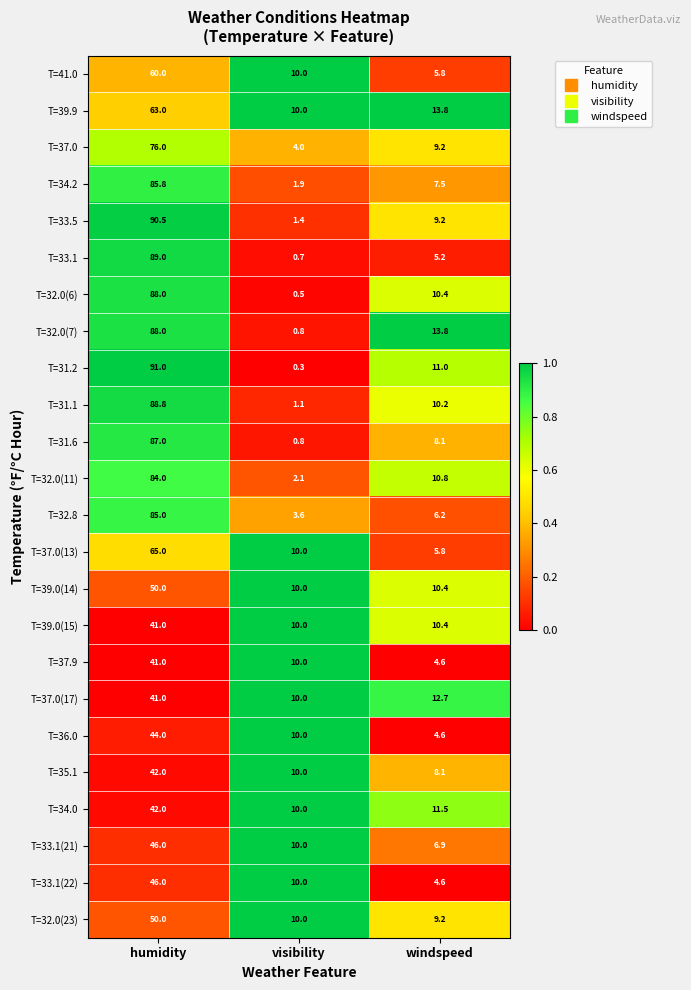

What is the total value across all series at visibility?

147.2